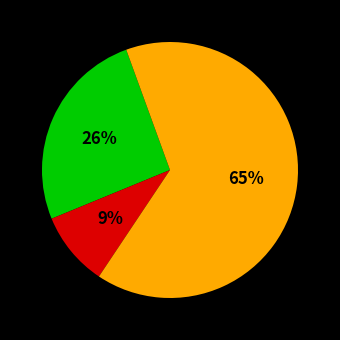

Is there a majority slice in this chart?

Yes